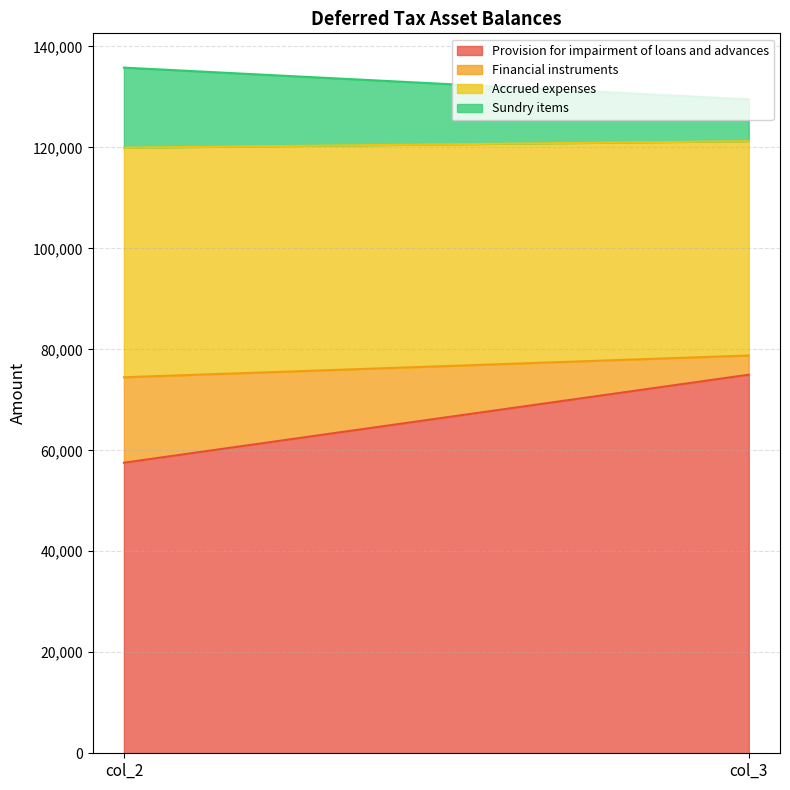

What is the total value across all series at col_3?

129496